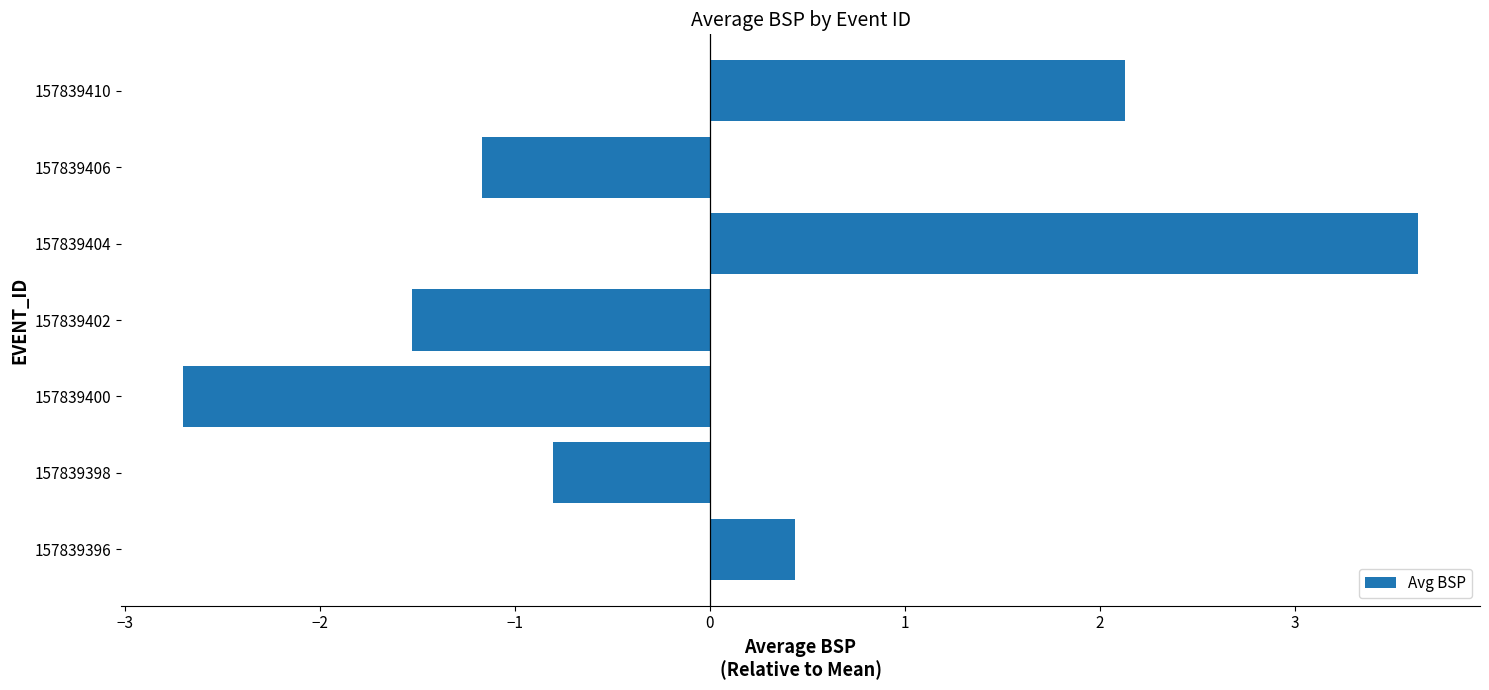

What is the difference between the second highest and minimum values?

4.8